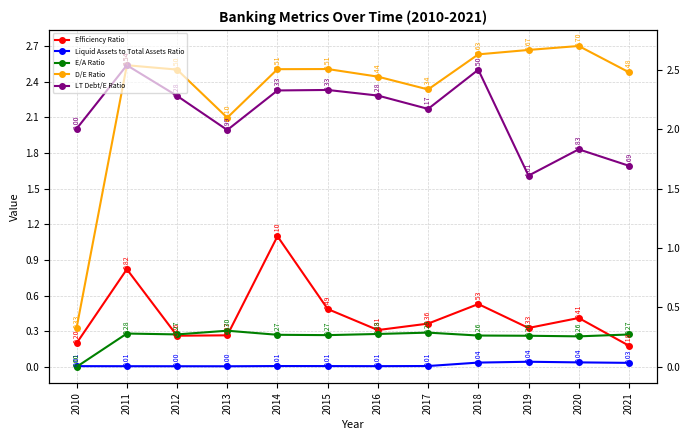

List the series in order of their peak value, highest first.

D/E Ratio, LT Debt/E Ratio, Efficiency Ratio, E/A Ratio, Liquid Assets to Total Assets Ratio